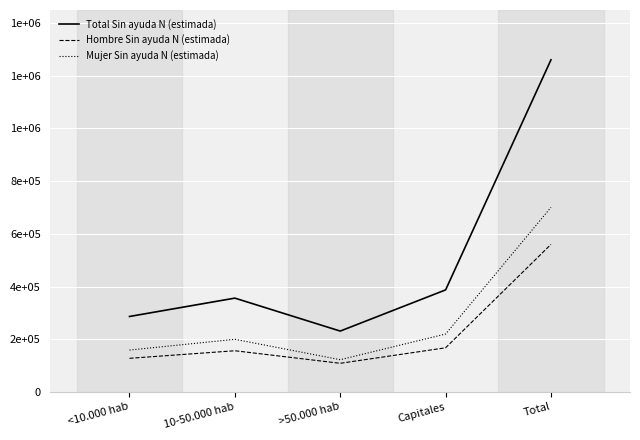

What is the average value of the Mujer Sin ayuda N (estimada) series?

280248